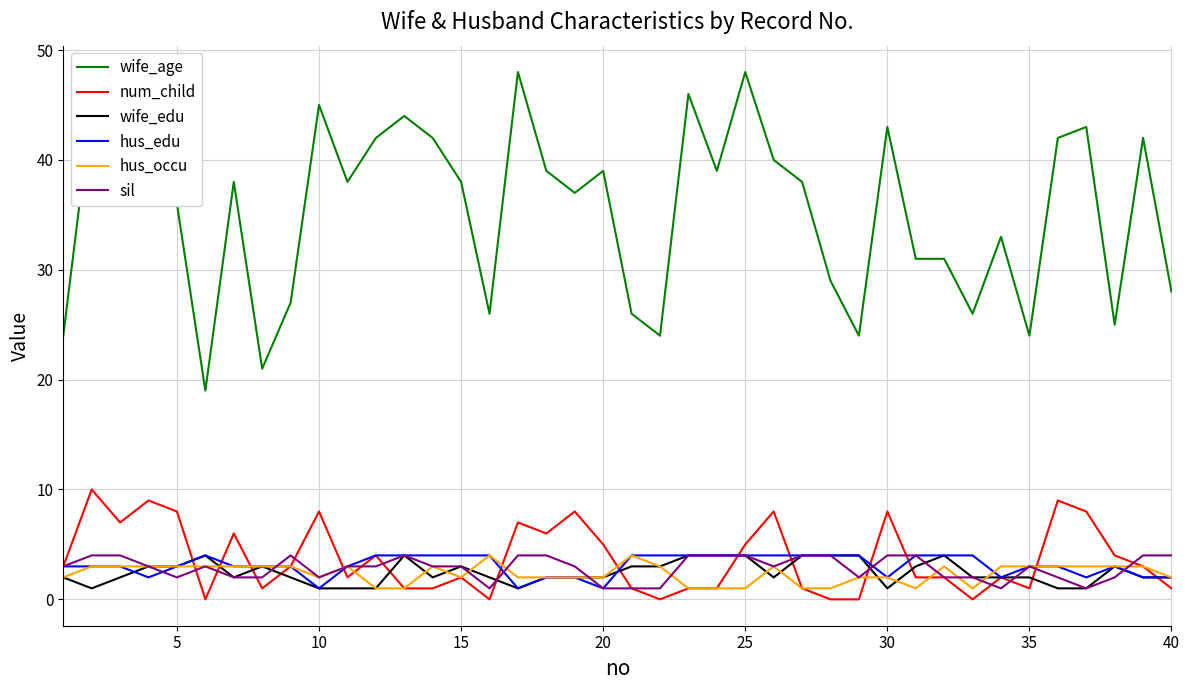

Which series has the largest range (max minus min)?

wife_age